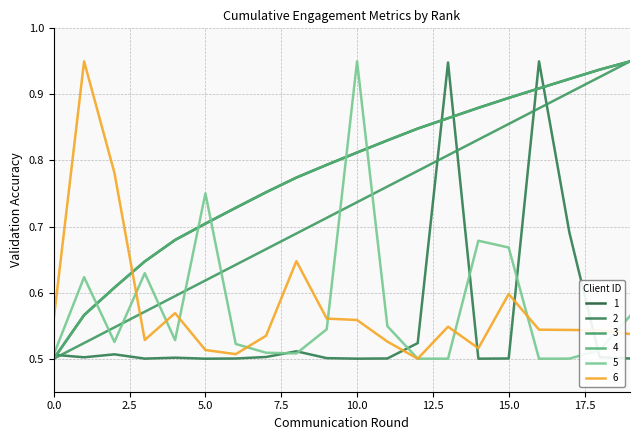

True or false: 1 and 4 intersect in this chart.

False